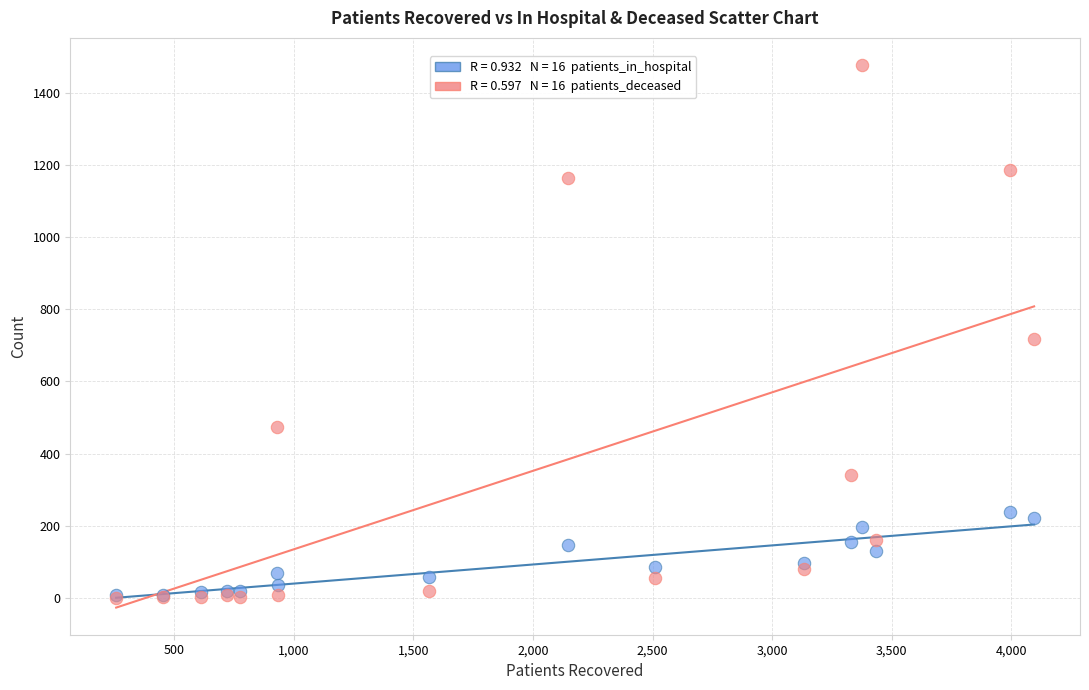

Across all series, what Y value is closest to 738?

717